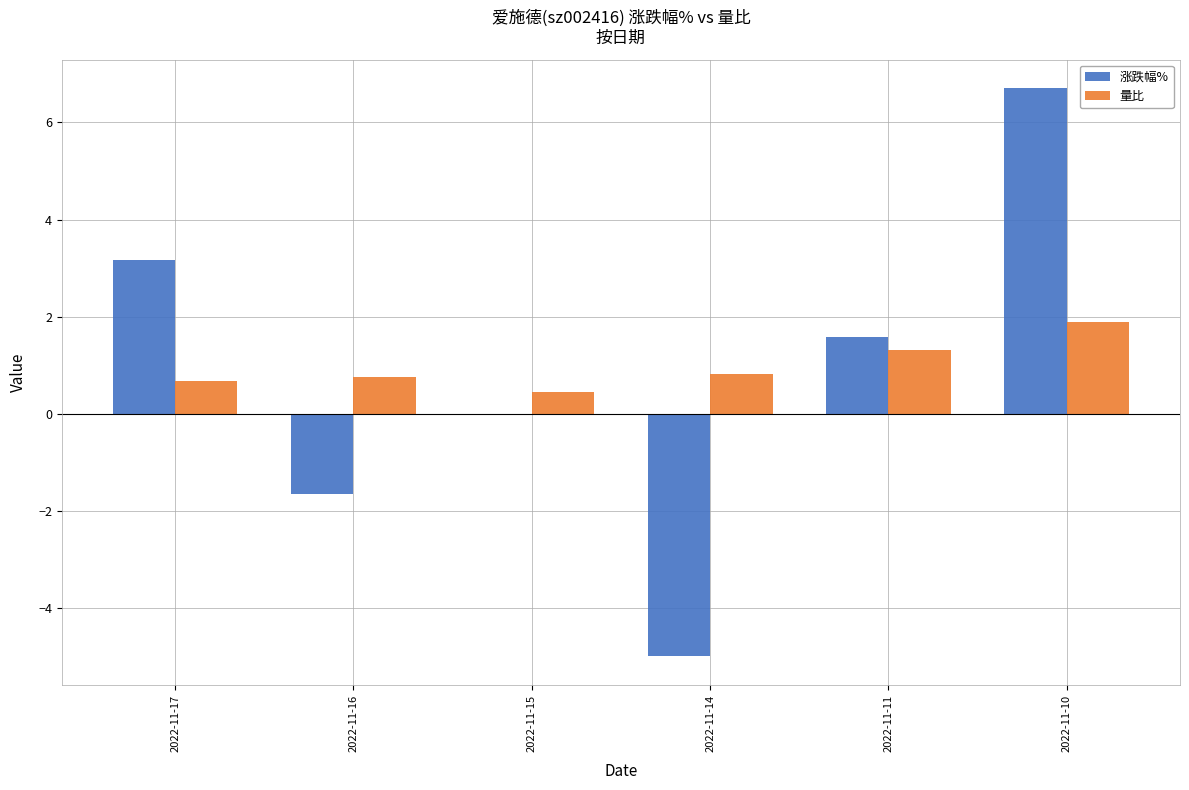

Which category has the highest value in the 量比 series?

2022-11-10